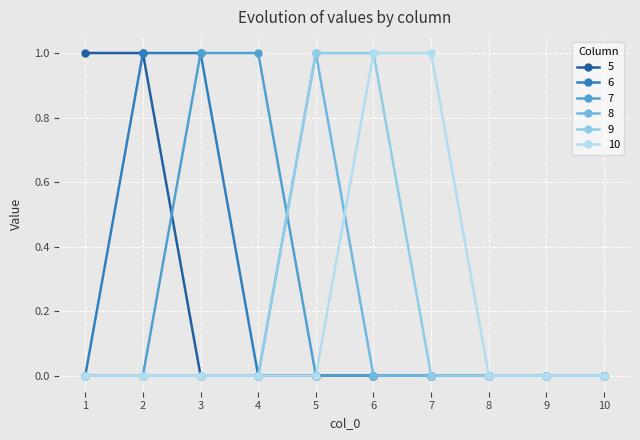

How many lines are shown in the chart?

6